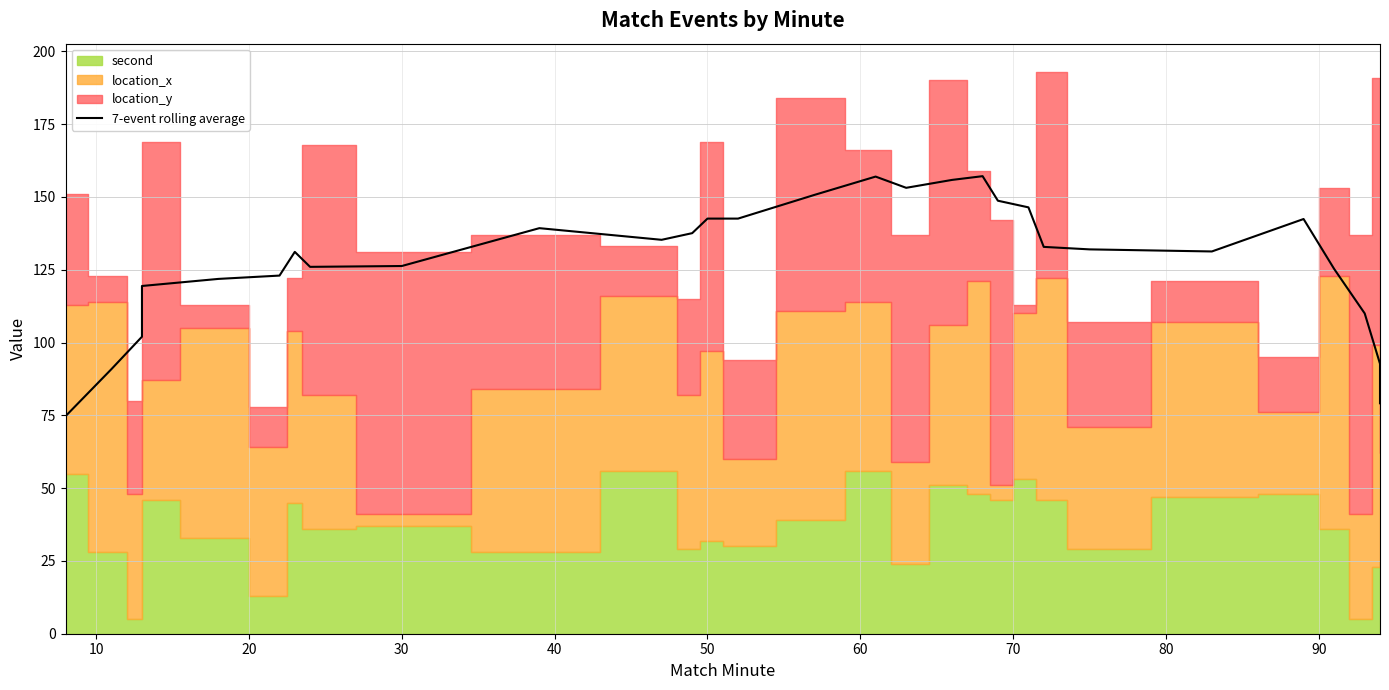

Which has a higher value, 70 or 20?

70